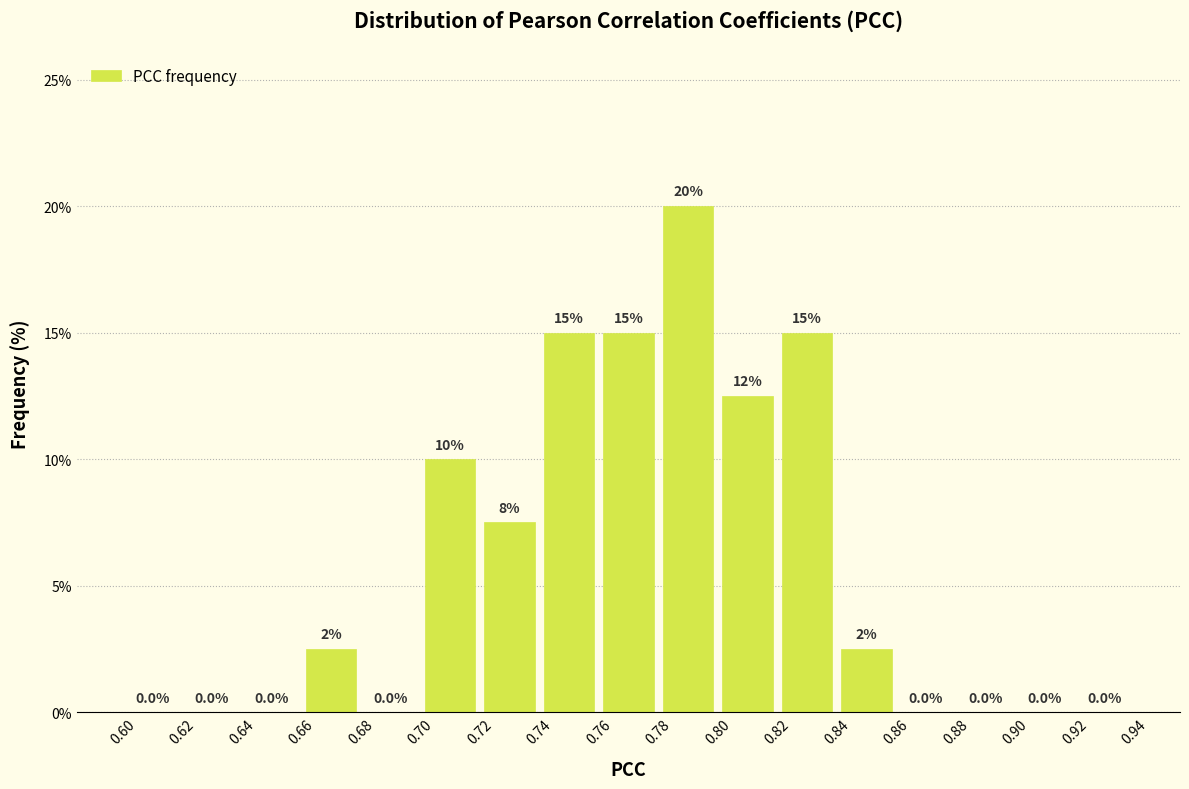

Over which range of the x-axis is the bar tallest?

0.78 to 0.80